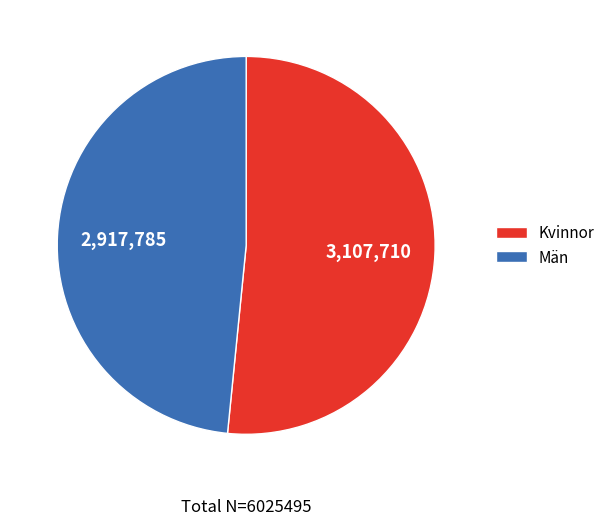

Do Män and Kvinnor together represent more than half of the pie?

Yes